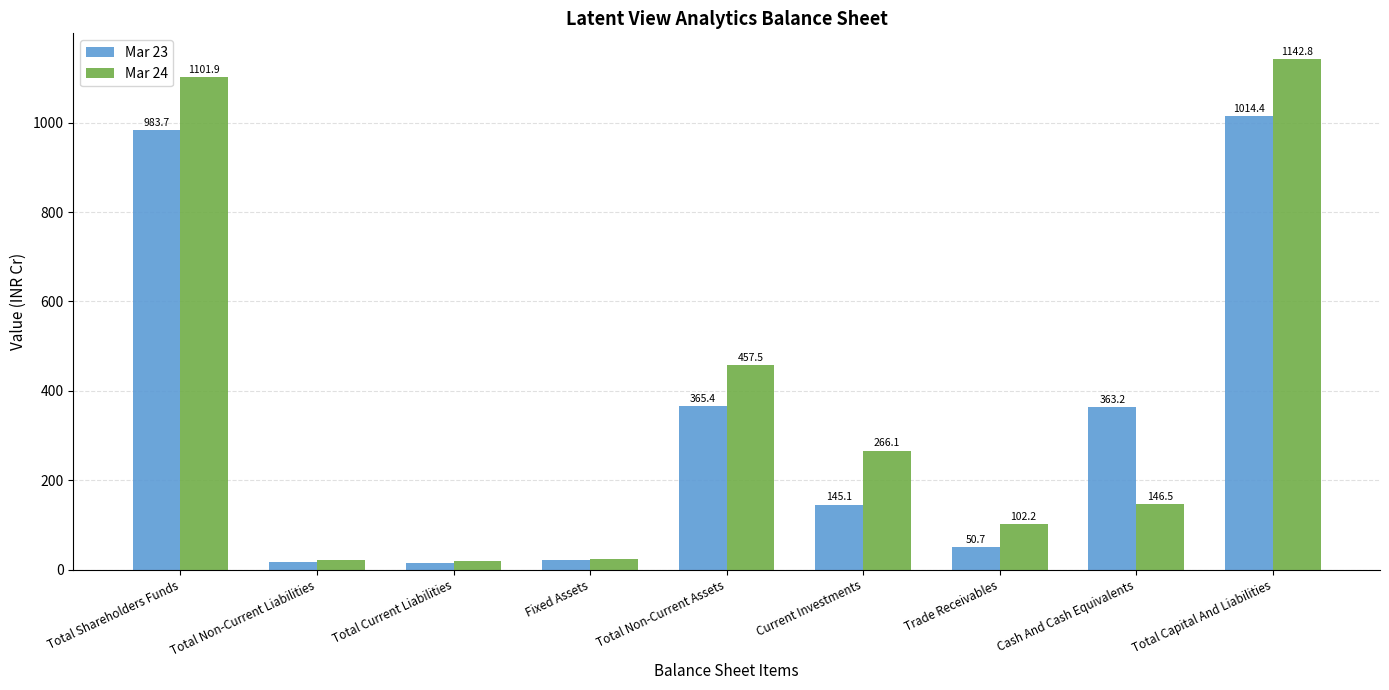

What is the difference between the second highest and second lowest values in the Mar 23 series?

966.9